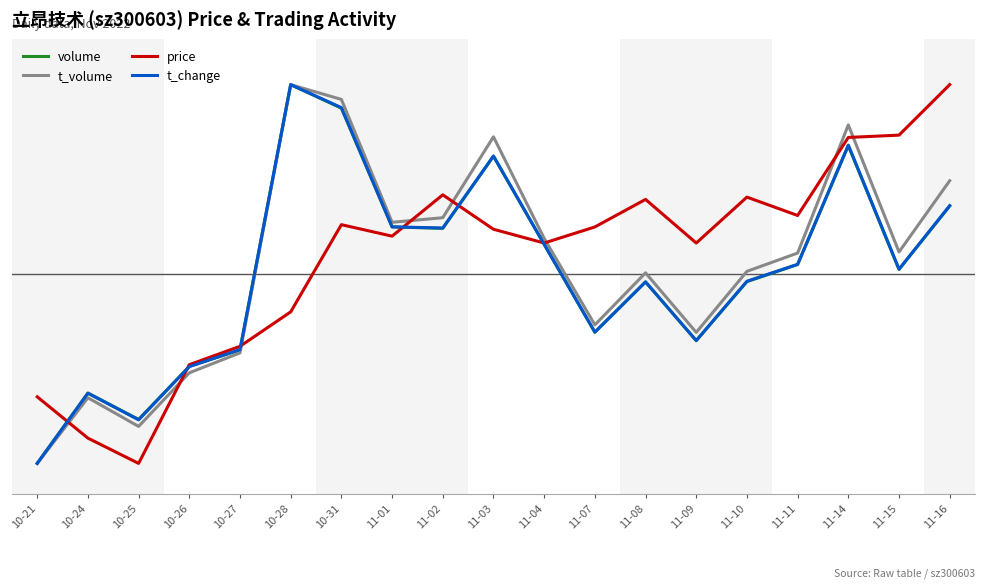

What are all the series names shown in the legend?

volume, t_volume, price, t_change